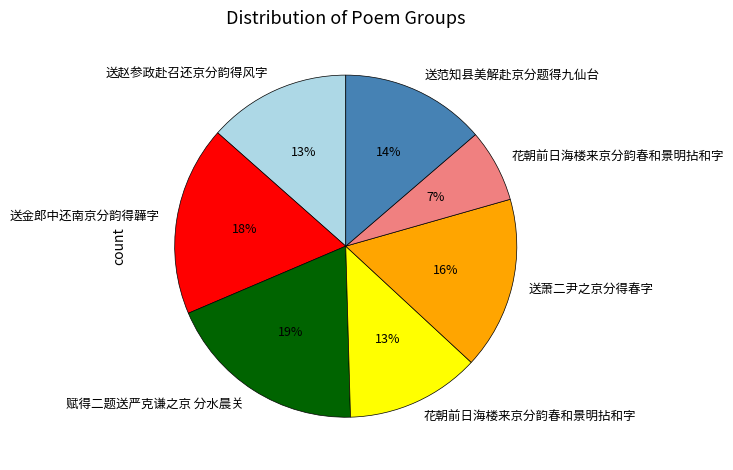

To the nearest percent, what is the average slice percentage?

14%